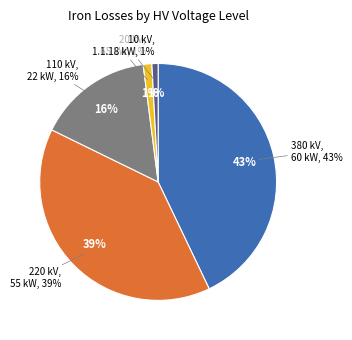

How many segments does this pie chart have?

5